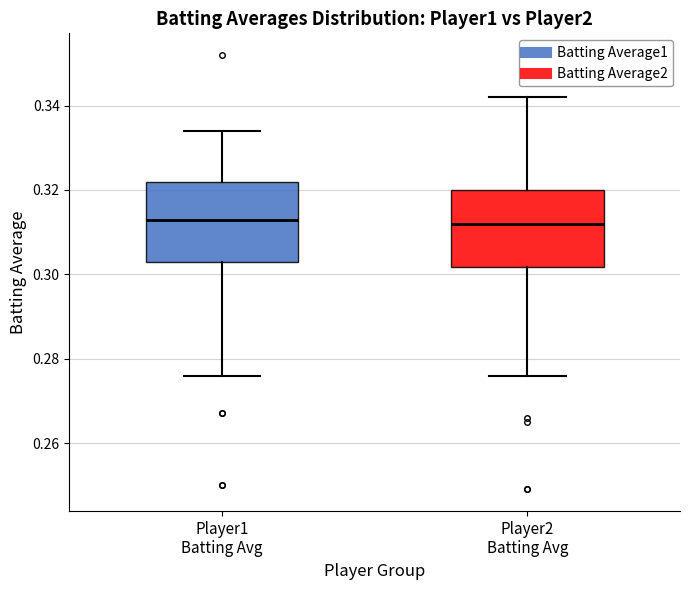

Where does the lower whisker of the box for Player2 Batting Avg end on the y-axis? The values are not printed on the chart, so give them approximately, as read against the axis.

0.276